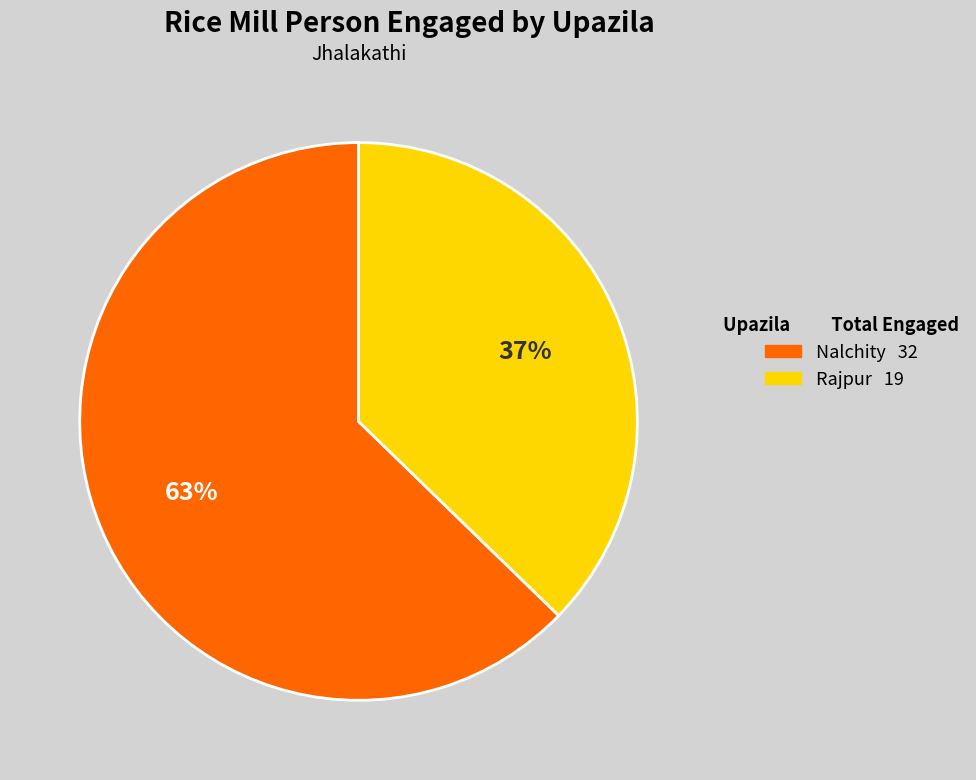

Rank the categories by value from highest to lowest.

Nalchity, Rajpur